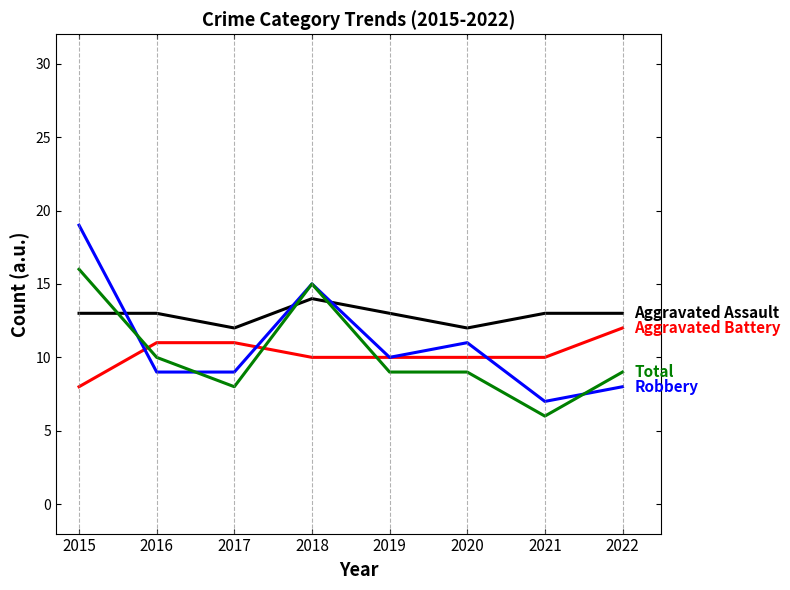

What is the difference between the highest and lowest values at 2018?

5